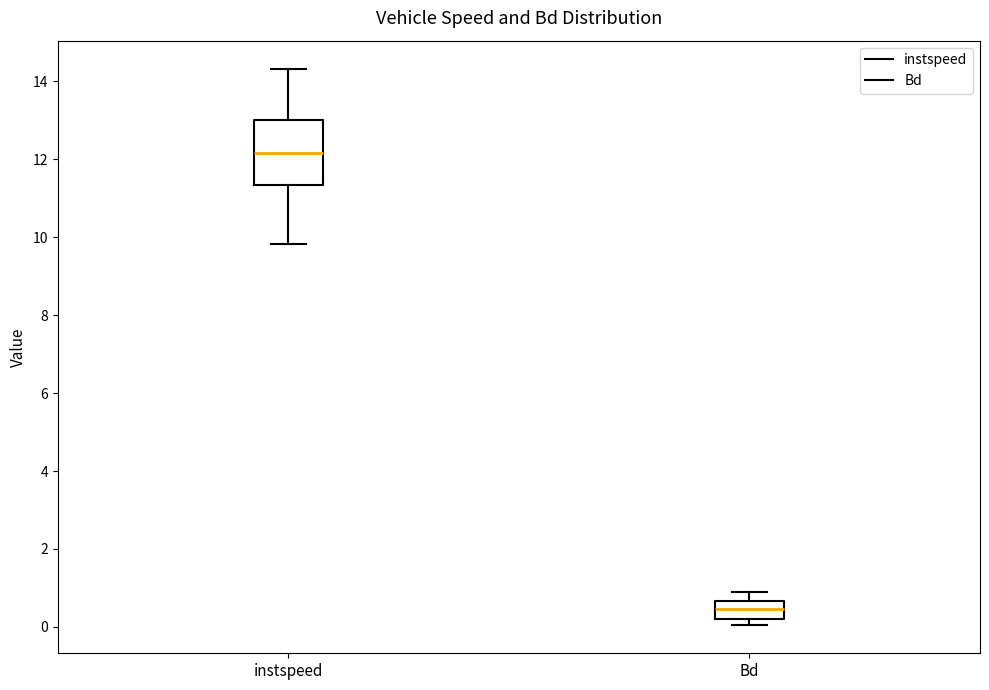

Comparing the boxes themselves (not the whiskers), which one is the tallest?

instspeed